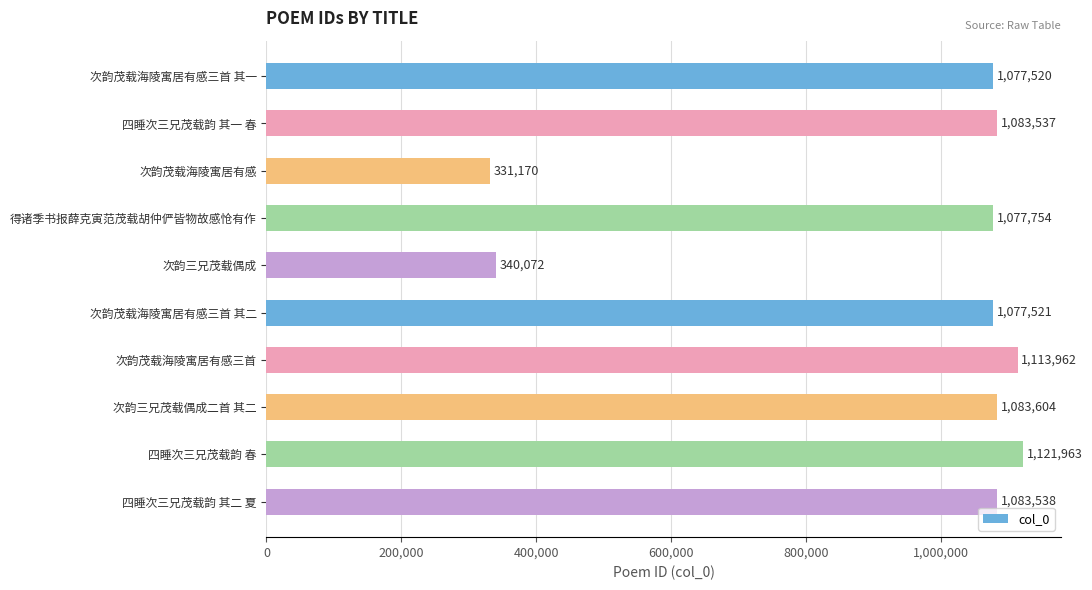

True or false: the data shows 782714 at 四睡次三兄茂载韵 春.

False